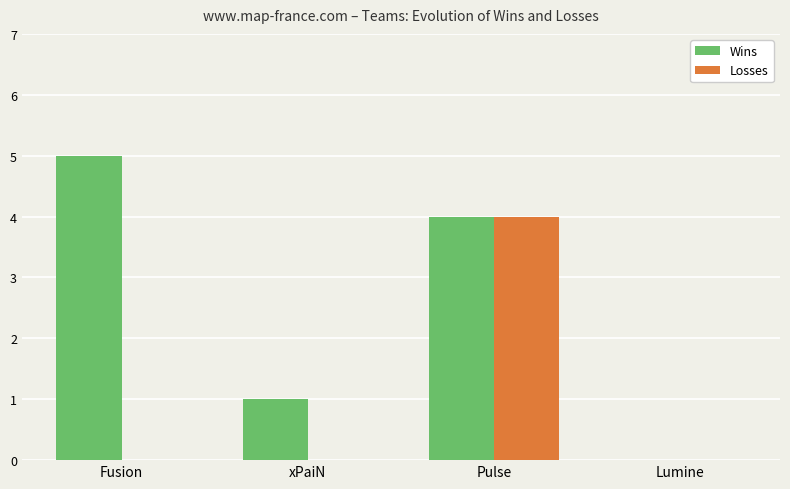

Which category has the highest value in the Losses series?

Pulse